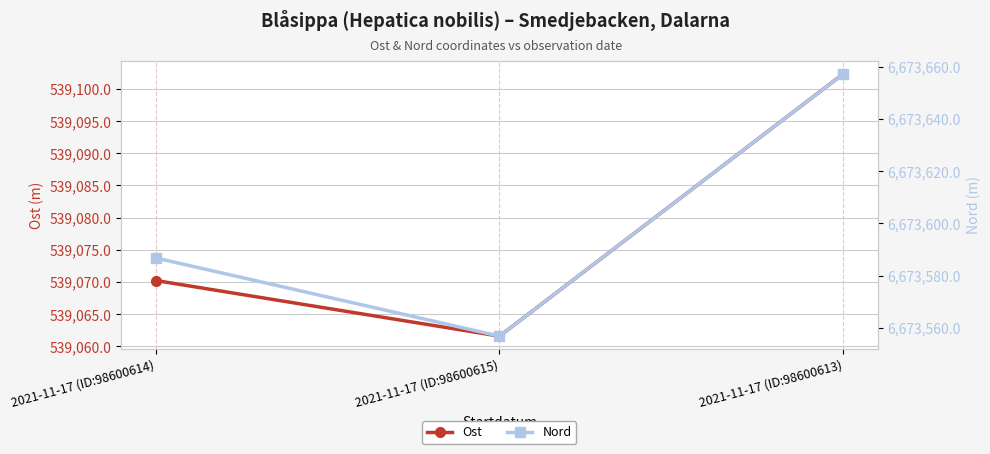

What is the sum of all Nord values?

20020801.0